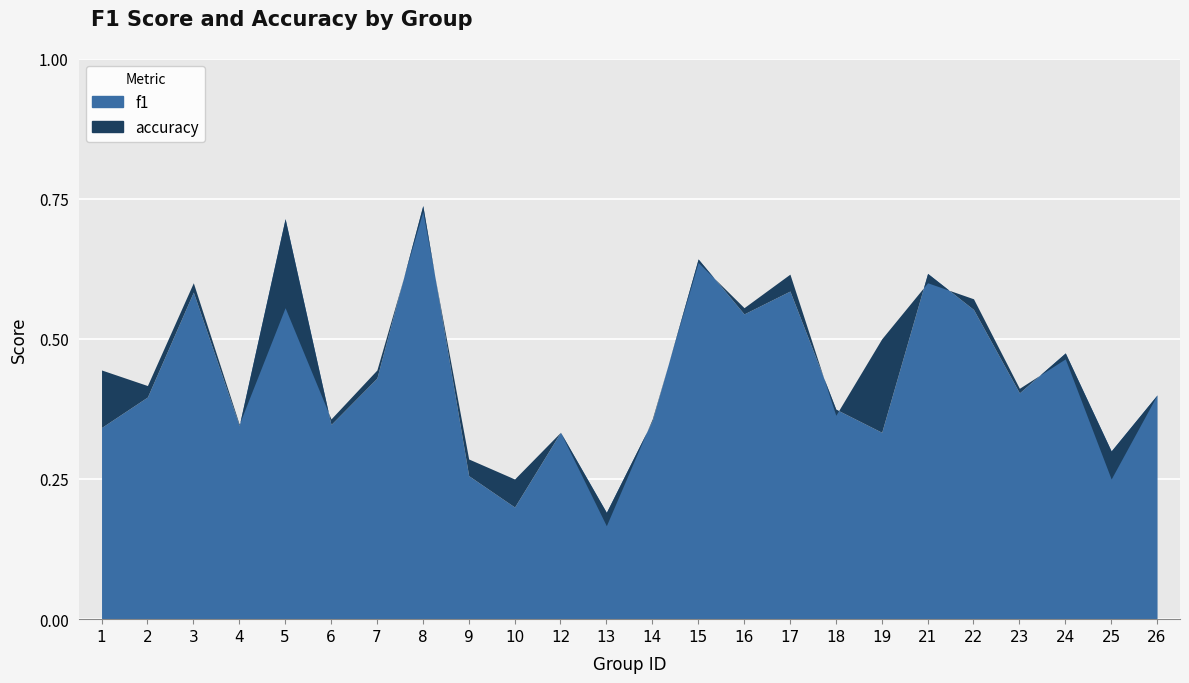

At which label does f1 reach its minimum?

13